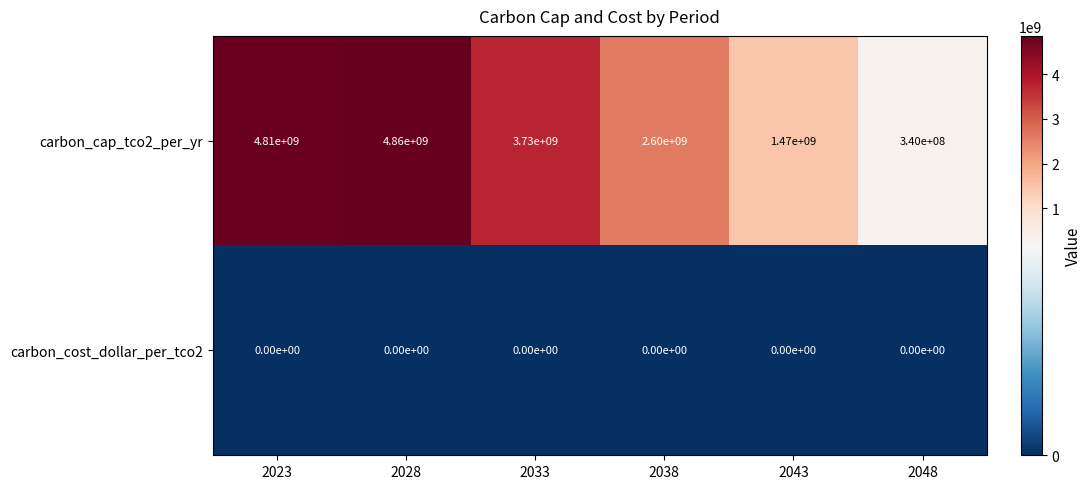

Reading left to right, extract all data points from this chart.

carbon_cap_tco2_per_yr: 4810000000	4860000000	3730000000	2600000000	1470000000	340000000
carbon_cost_dollar_per_tco2: 0	0	0	0	0	0